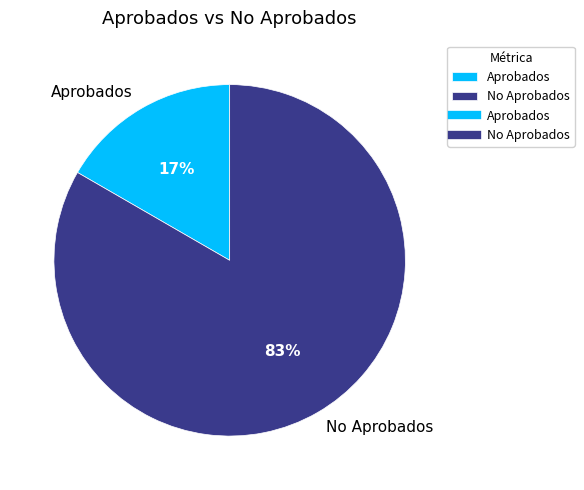

To the nearest percent, what is the combined percentage of Aprobados and No Aprobados?

100%